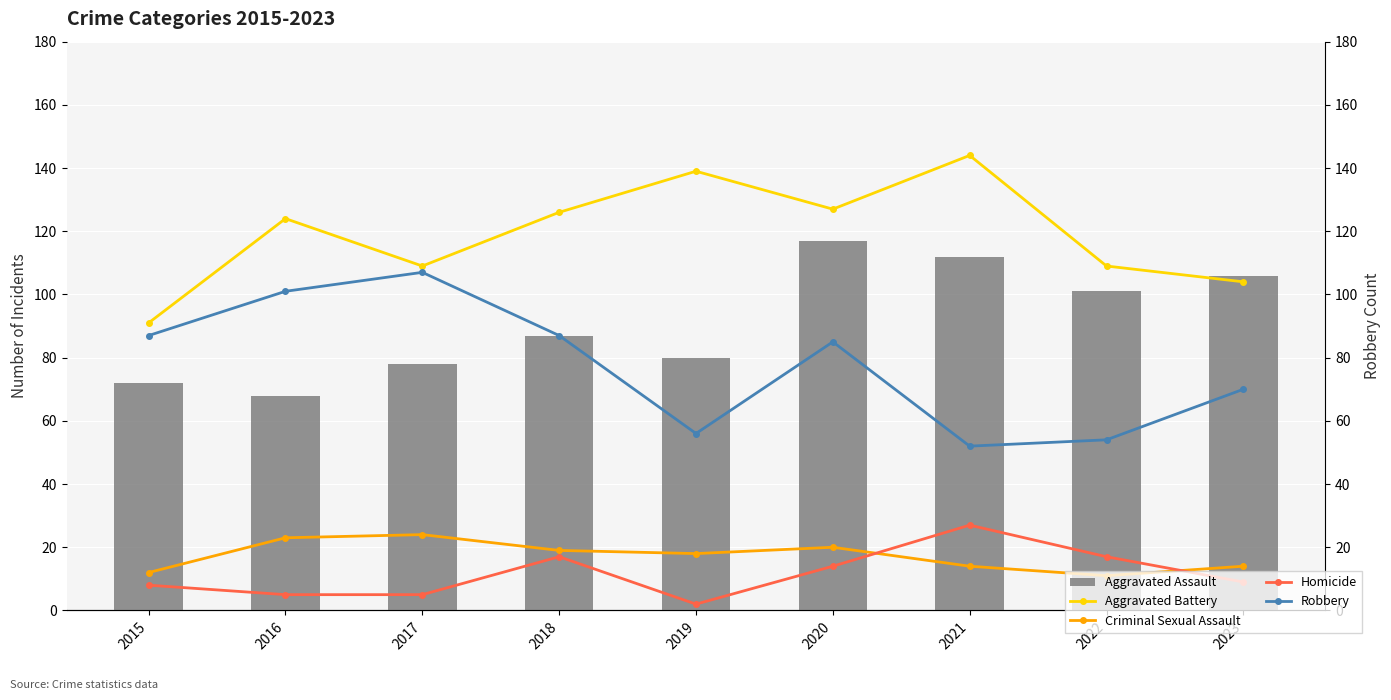

What is the difference between the maximum and minimum values in the Robbery series?

55